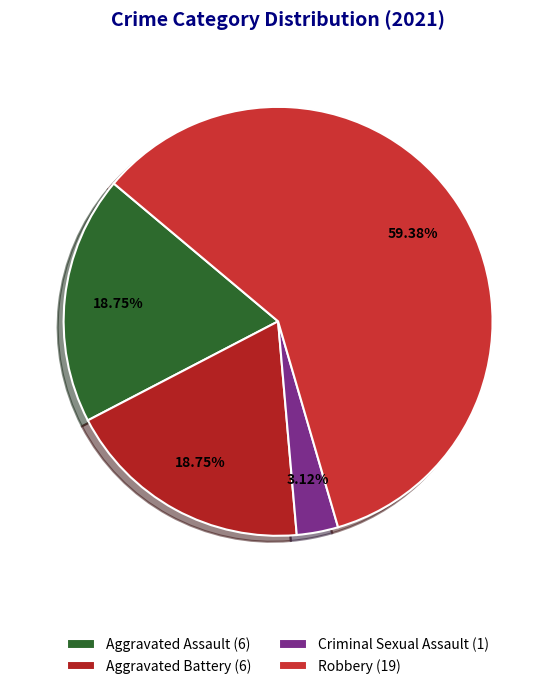

Rank the categories by value from lowest to highest.

Criminal Sexual Assault, Aggravated Assault, Aggravated Battery, Robbery